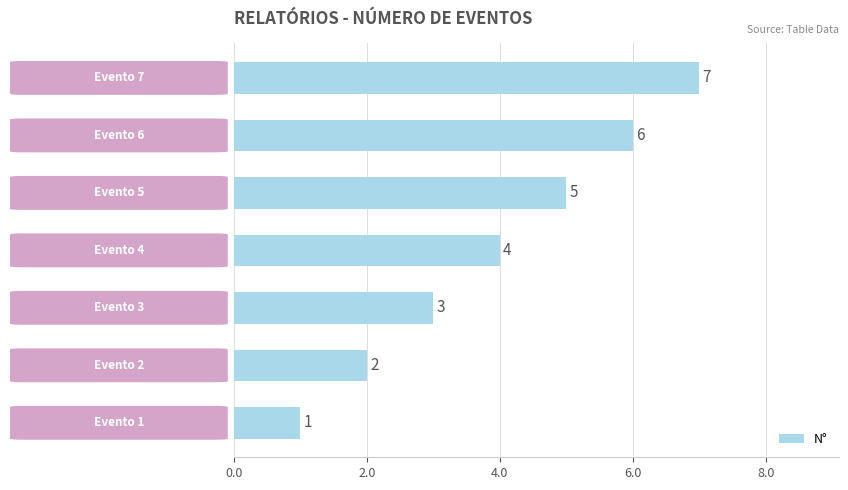

Count the values in the range 2 to 6.

5